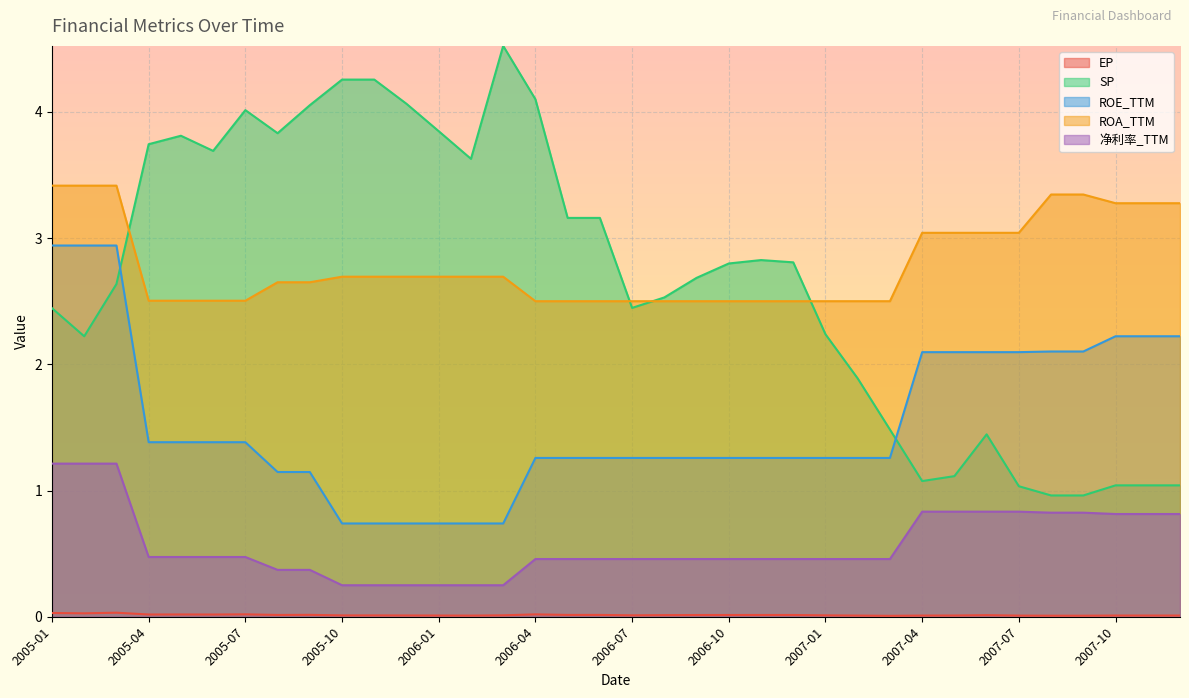

How many data points in SP are above 2?

25